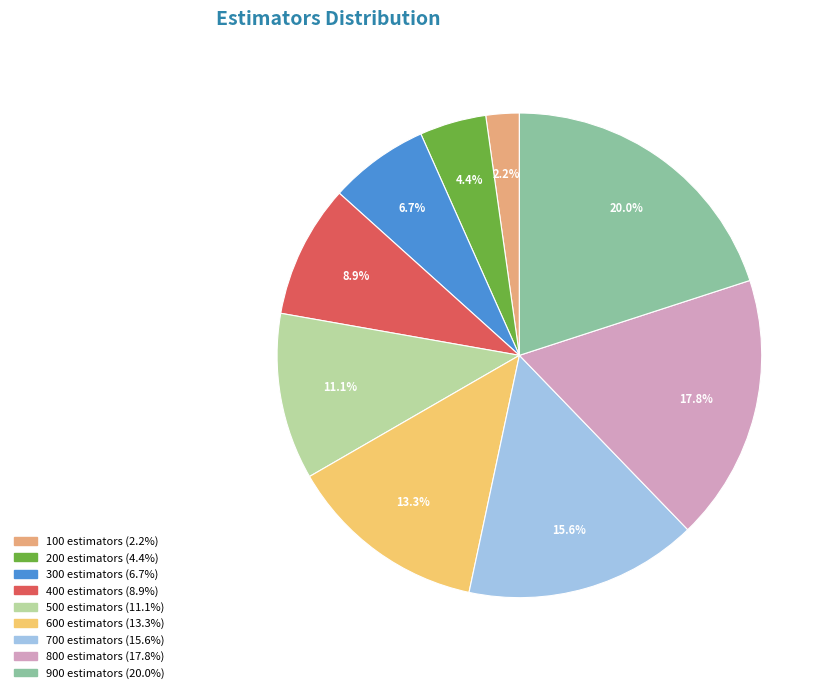

What is the total percentage of 100 and 300?

8.9%